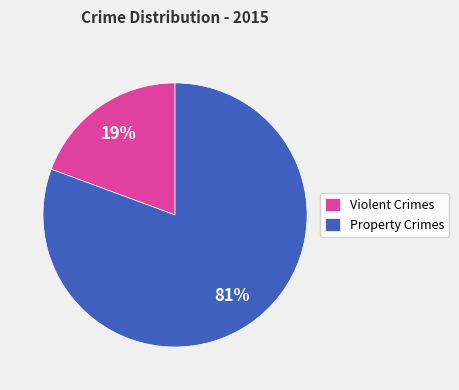

To the nearest percent, what is the average slice percentage?

50%